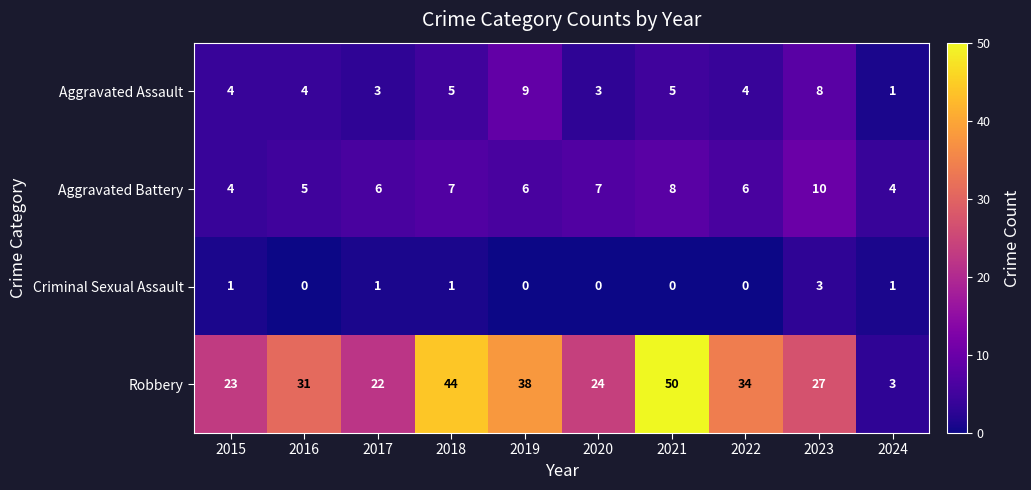

What is the difference between the highest and lowest values at 2021?

50